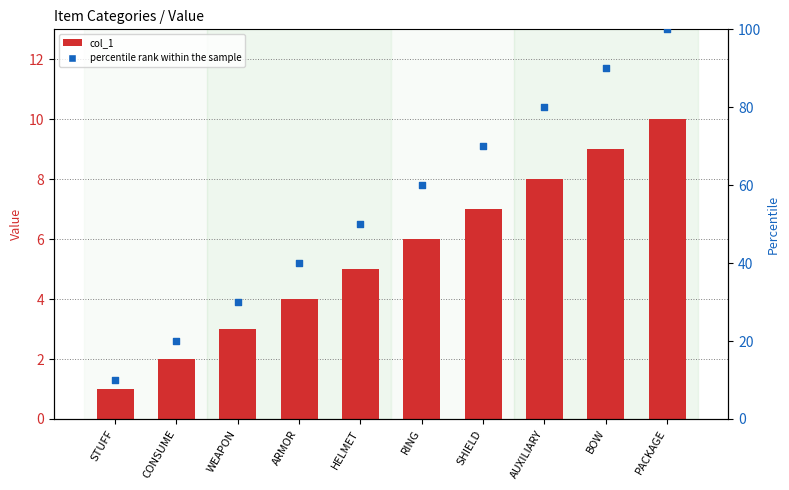

Is the value of percentile rank within the sample at STUFF greater than the value of col_1 at CONSUME?

Yes